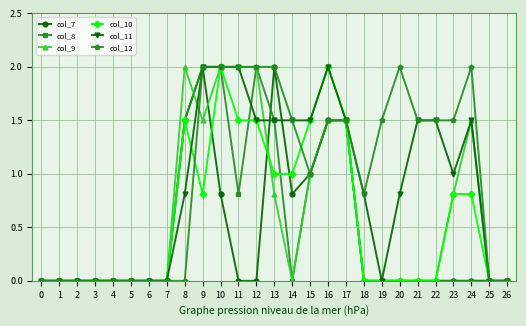

What is the difference between the col_12 values at 3 and 17?

1.5